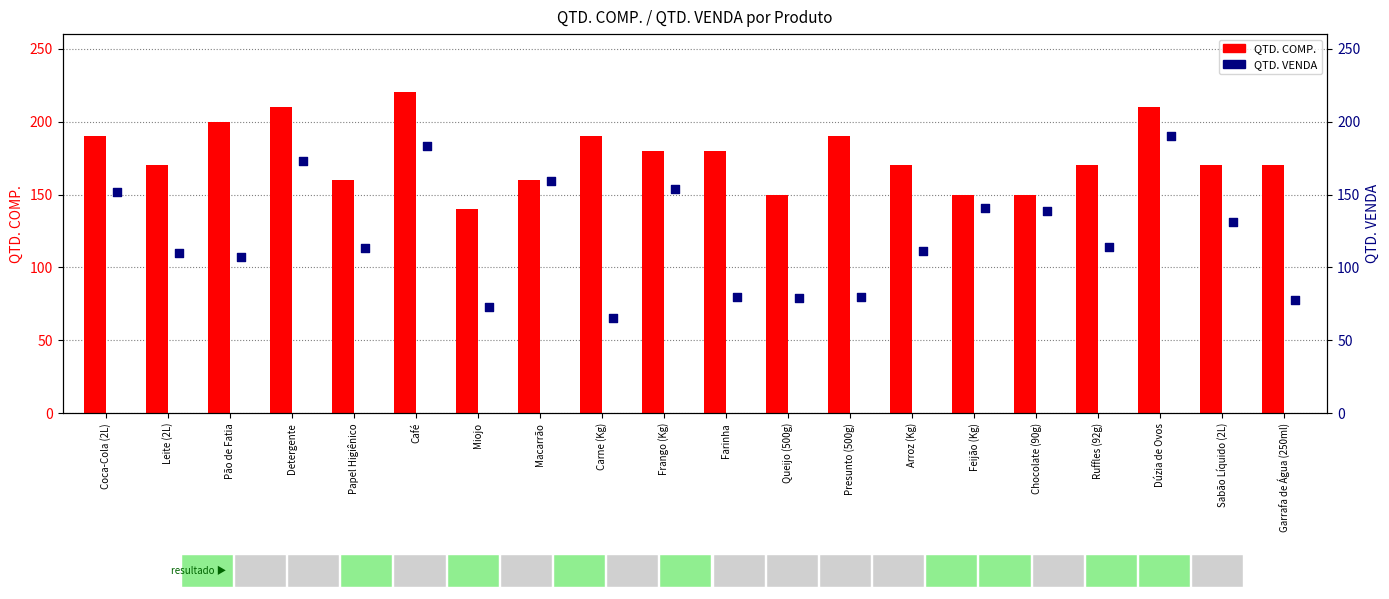

What is the total value across all series at Detergente?

383